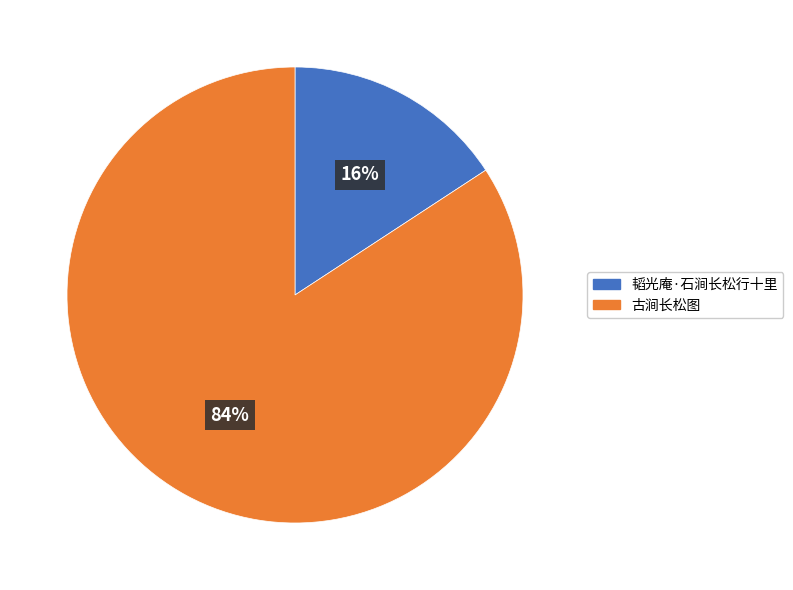

Rank the categories by value from highest to lowest.

古涧长松图, 韬光庵·石涧长松行十里